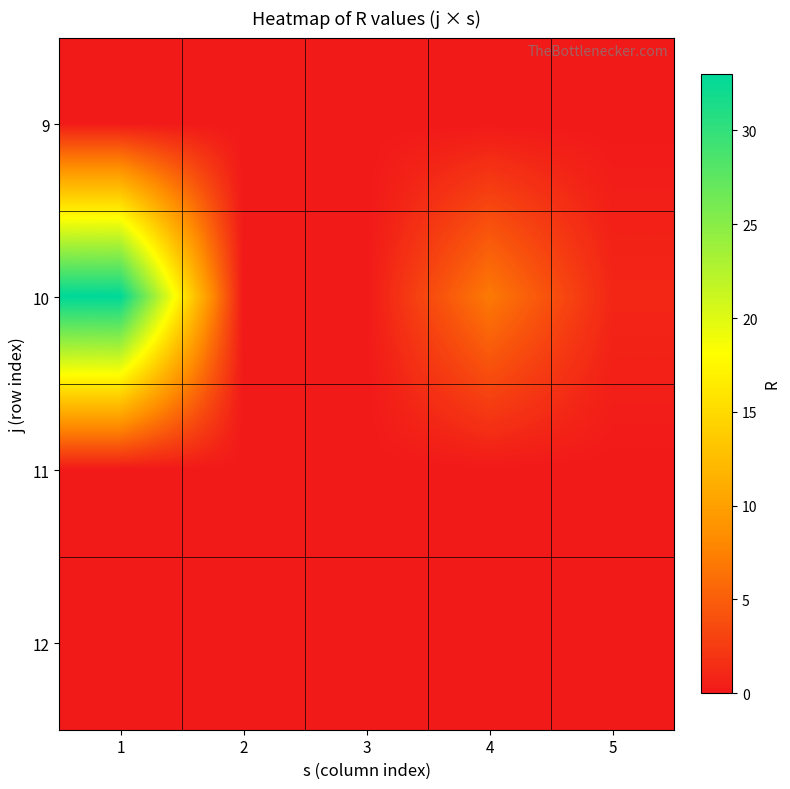

Reading left to right, list all the values displayed in this chart.

9: 1=0	2=0	3=0	4=0	5=0
10: 1=33	2=0	3=0	4=7	5=1
11: 1=0	2=0	3=0	4=0	5=0
12: 1=0	2=0	3=0	4=0	5=0